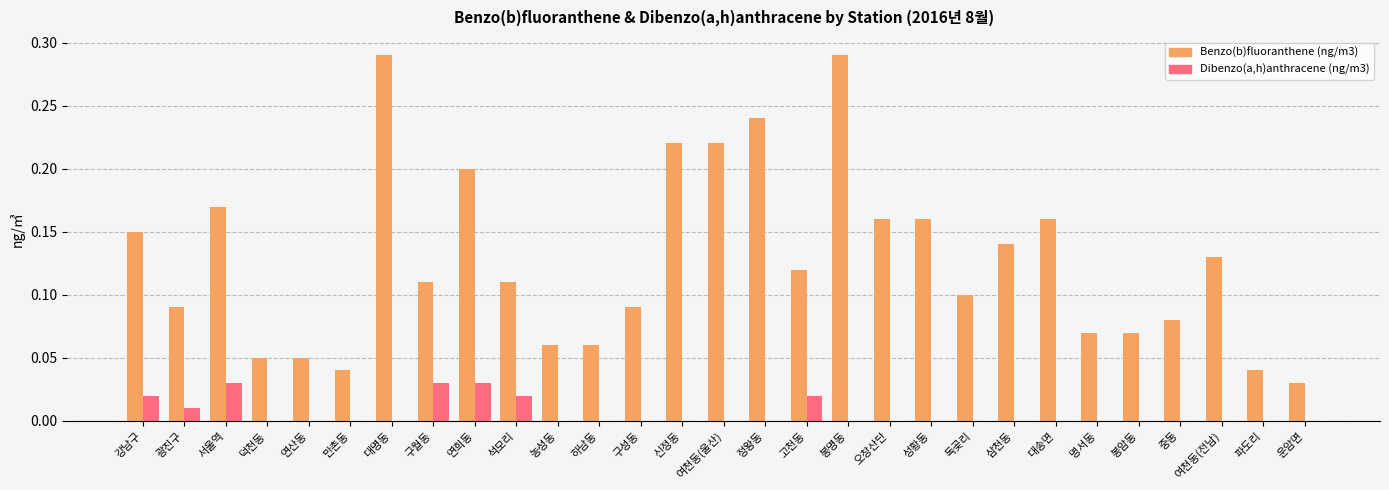

What is the sum of all Benzo(b)fluoranthene (ng/m3) values?

3.7